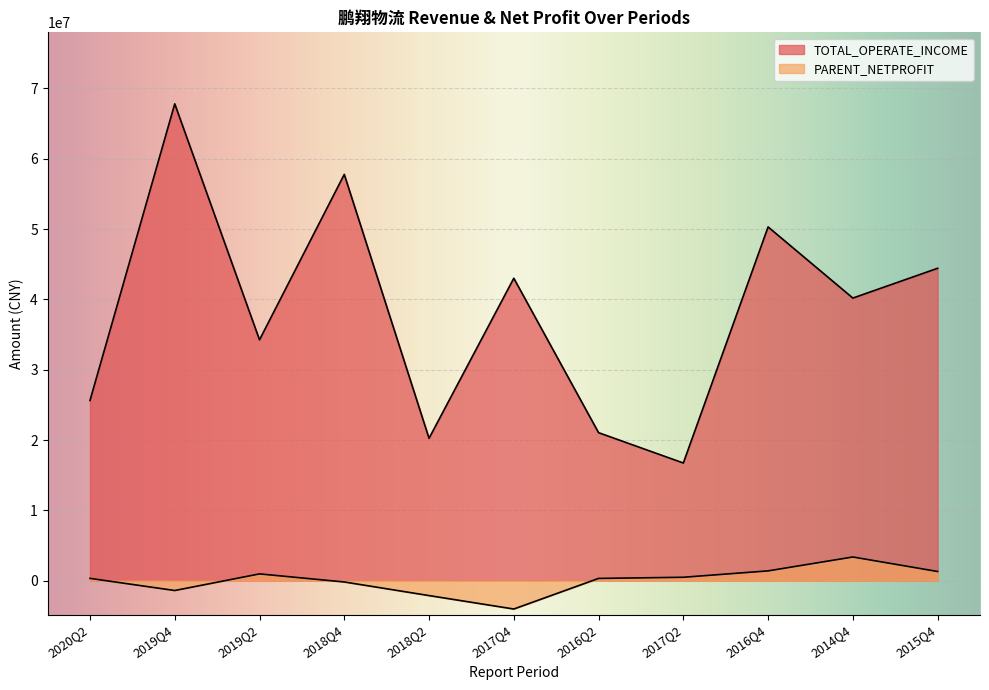

Rank the series by their average value, from highest to lowest.

TOTAL_OPERATE_INCOME, PARENT_NETPROFIT